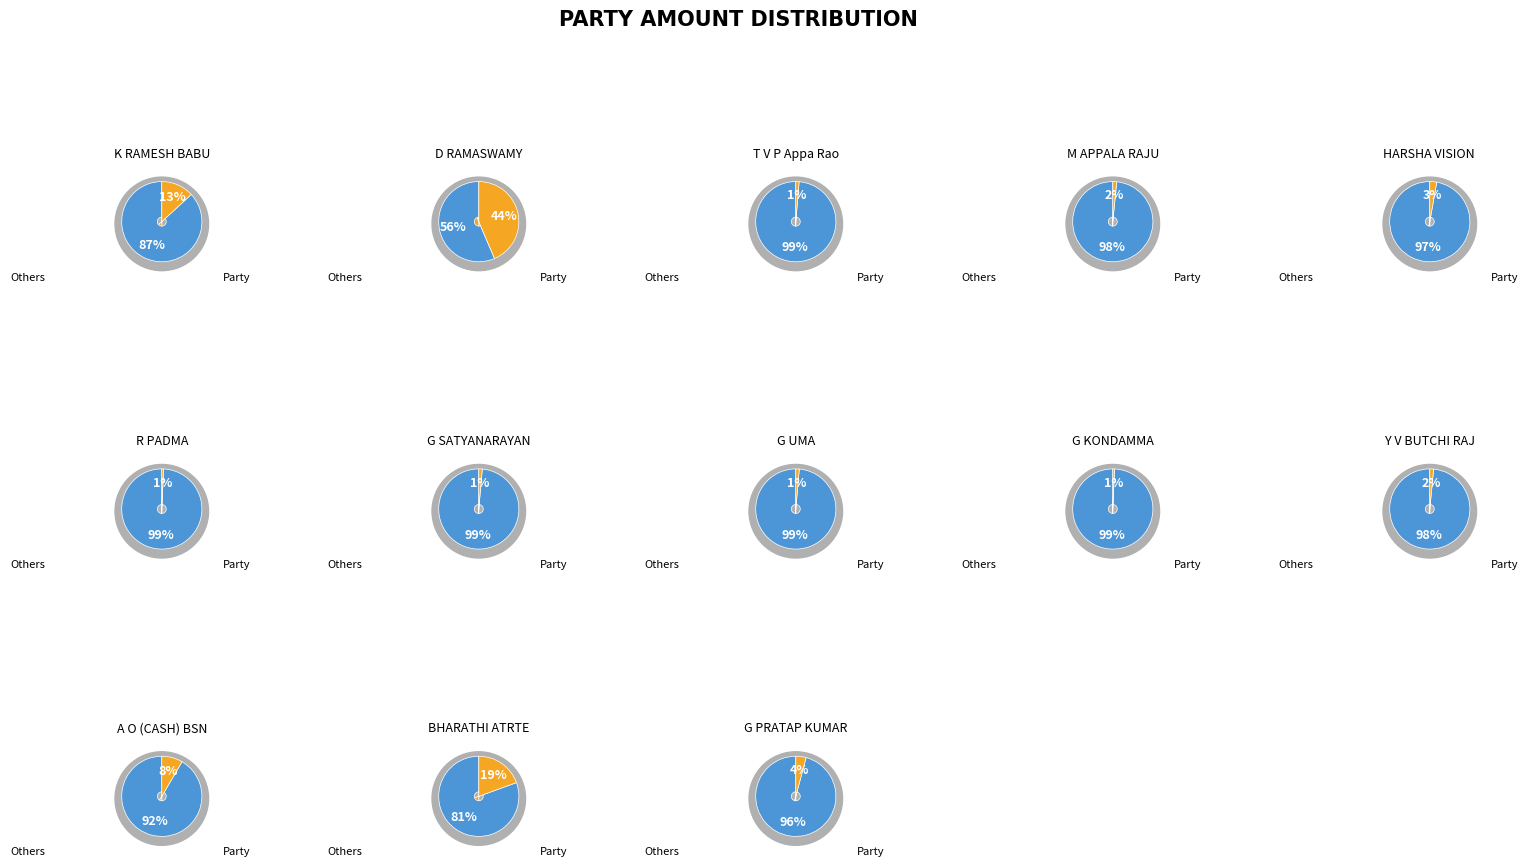

What percentage is NOT represented by HARSHA VISION TELUGU DAILY VZM?

97.2%